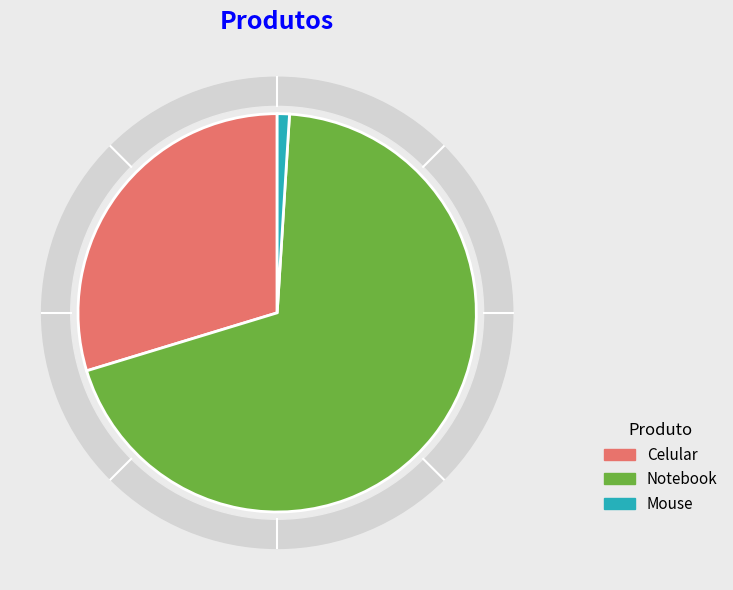

To the nearest percent, what is the difference between the largest and smallest slice percentages?

68%